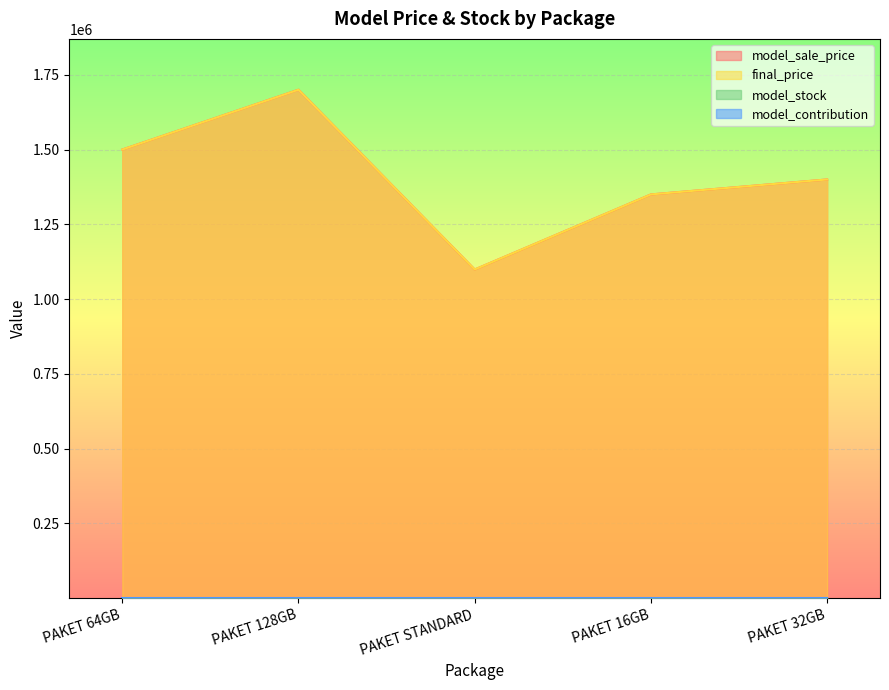

True or false: final_price and model_stock cross at least once.

False